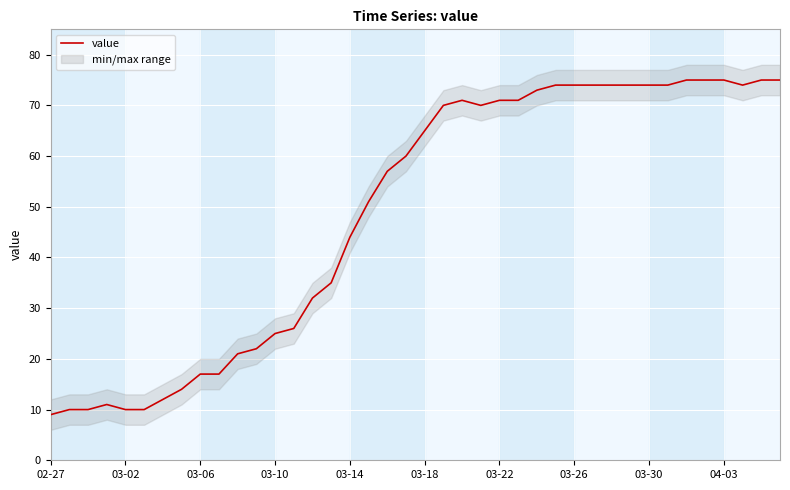

Count the number of categories in the chart.

40